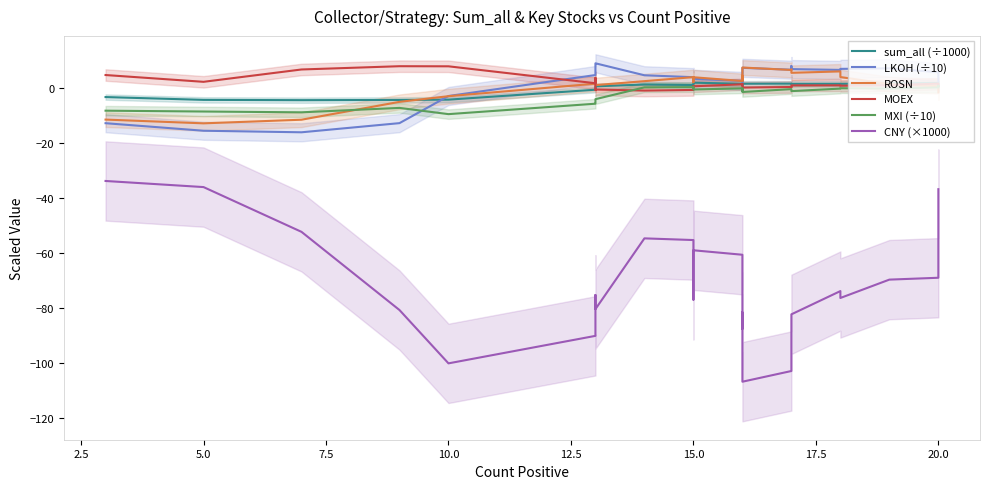

At which label does ROSN first exceed 2?

15.0